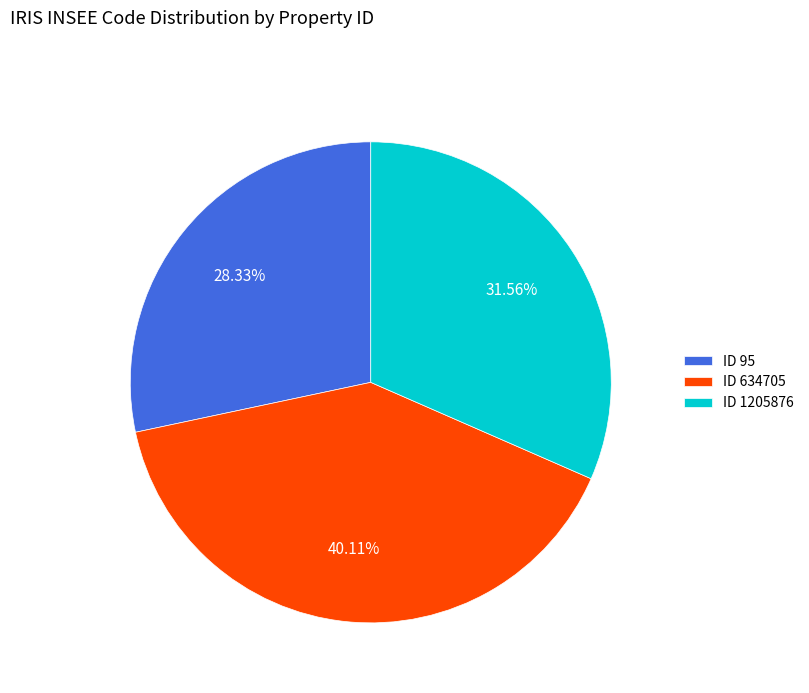

Which category has the biggest portion of the pie?

ID 634705